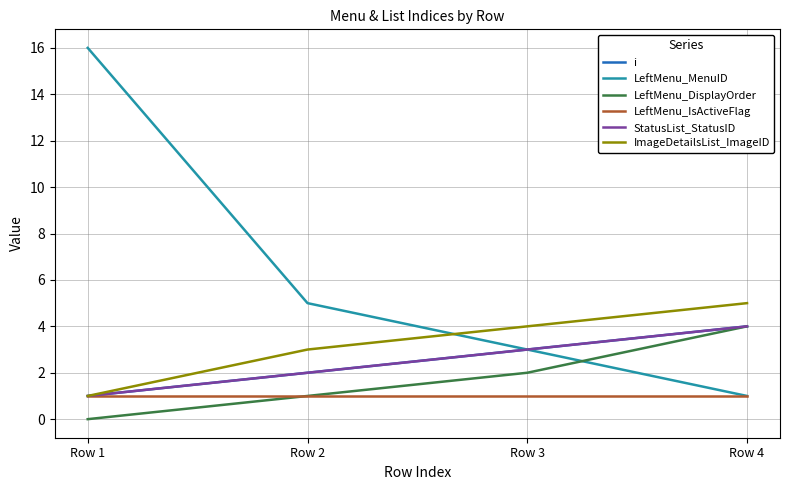

Which series has the widest spread of values?

LeftMenu_MenuID